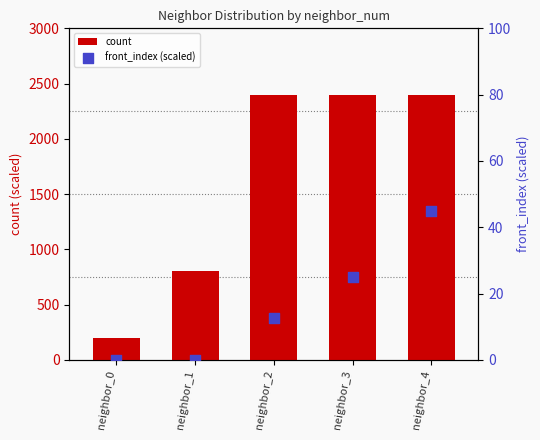

Is the value of count at neighbor_3 greater than the value of front_index (scaled) at neighbor_0?

Yes